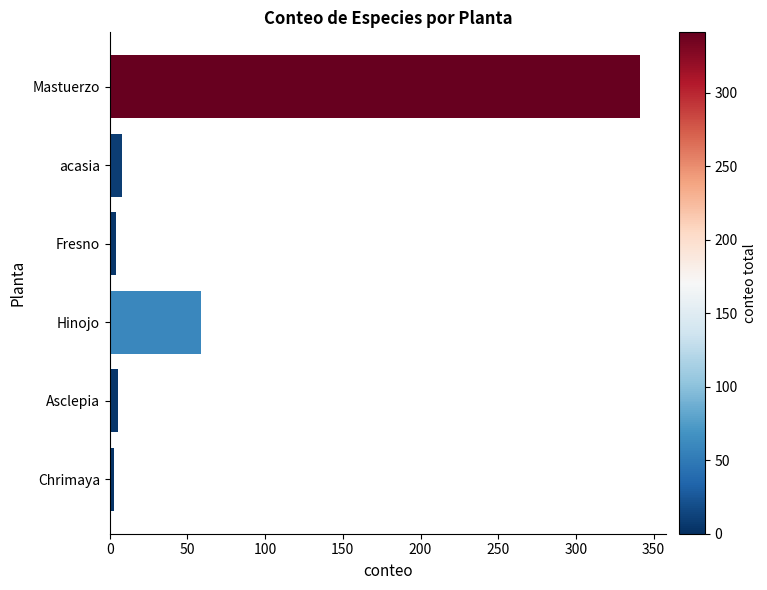

True or false: the data shows 191 at Mastuerzo.

False